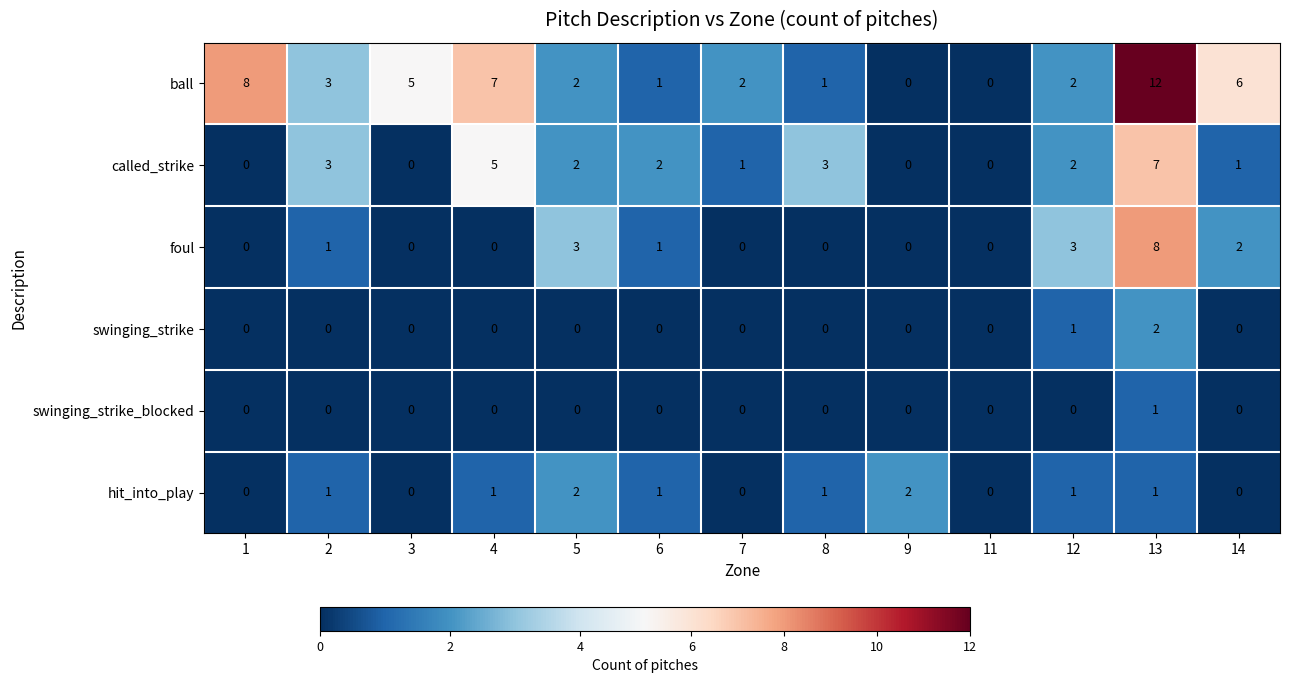

Which series has the largest total across all categories?

ball